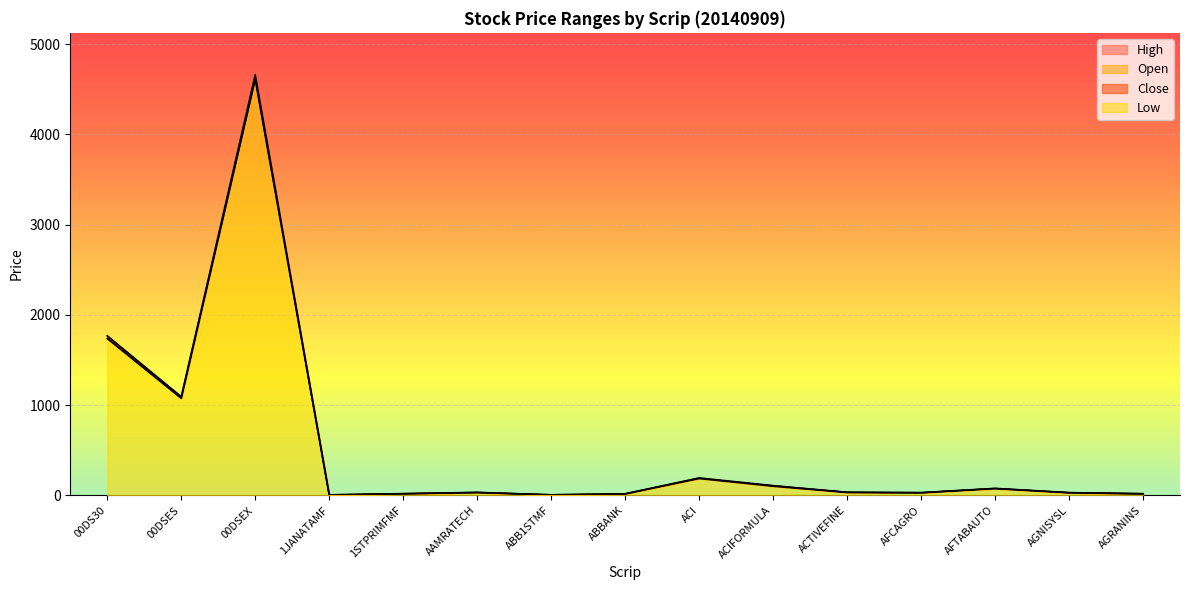

How many data points does each series have?

15